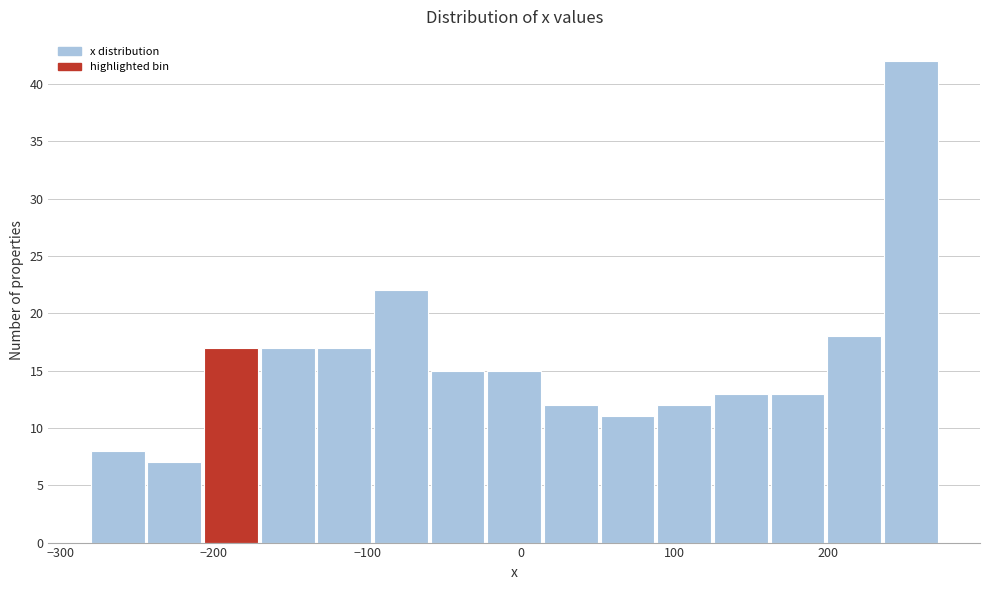

Read against the x-axis, roughly where is the centre of the tallest bar?

250